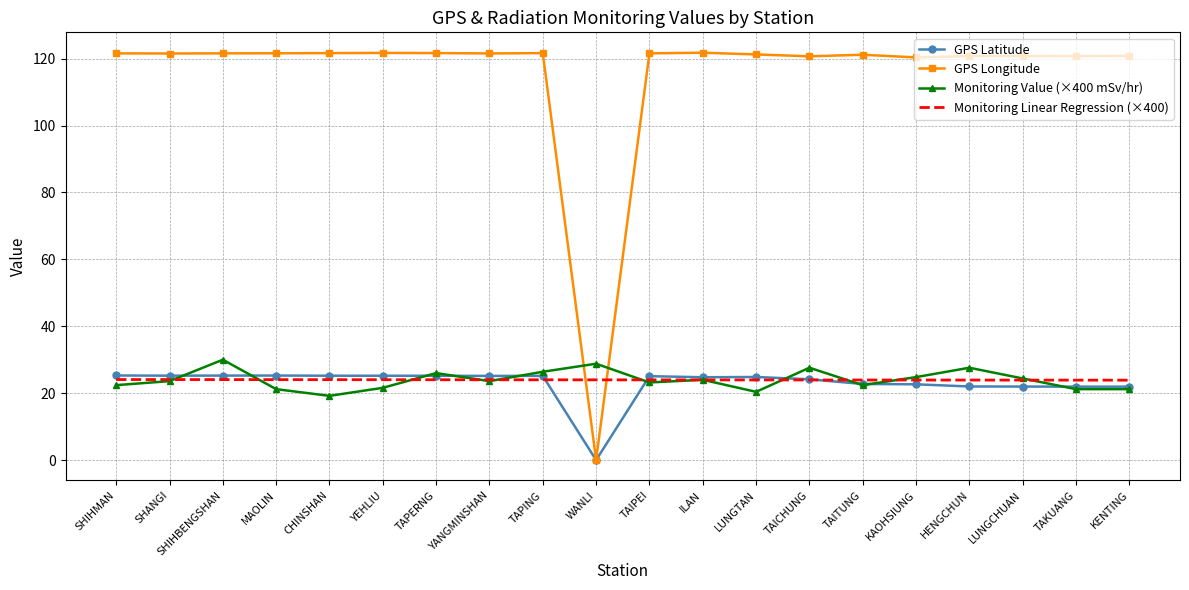

Is the value of Monitoring Value (×400 mSv/hr) at ILAN greater than the value of GPS Longitude at KAOHSIUNG?

No